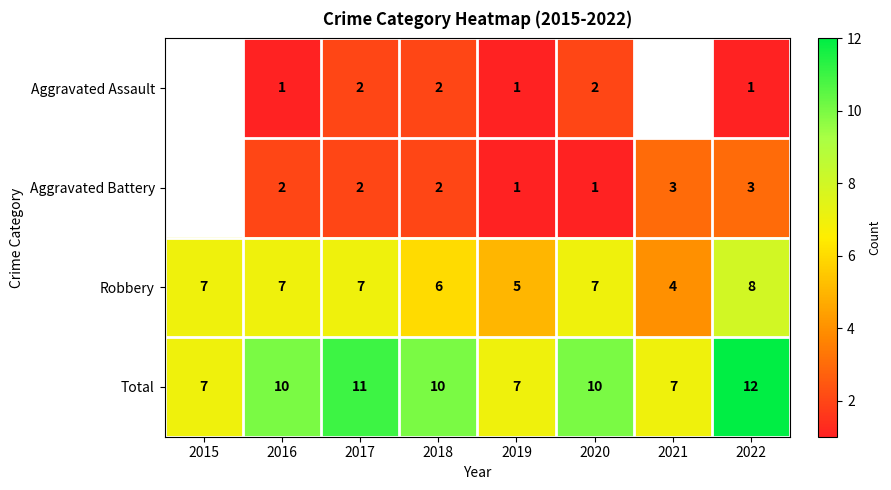

Rank the series at 2016 from highest to lowest value.

Total, Robbery, Aggravated Battery, Aggravated Assault